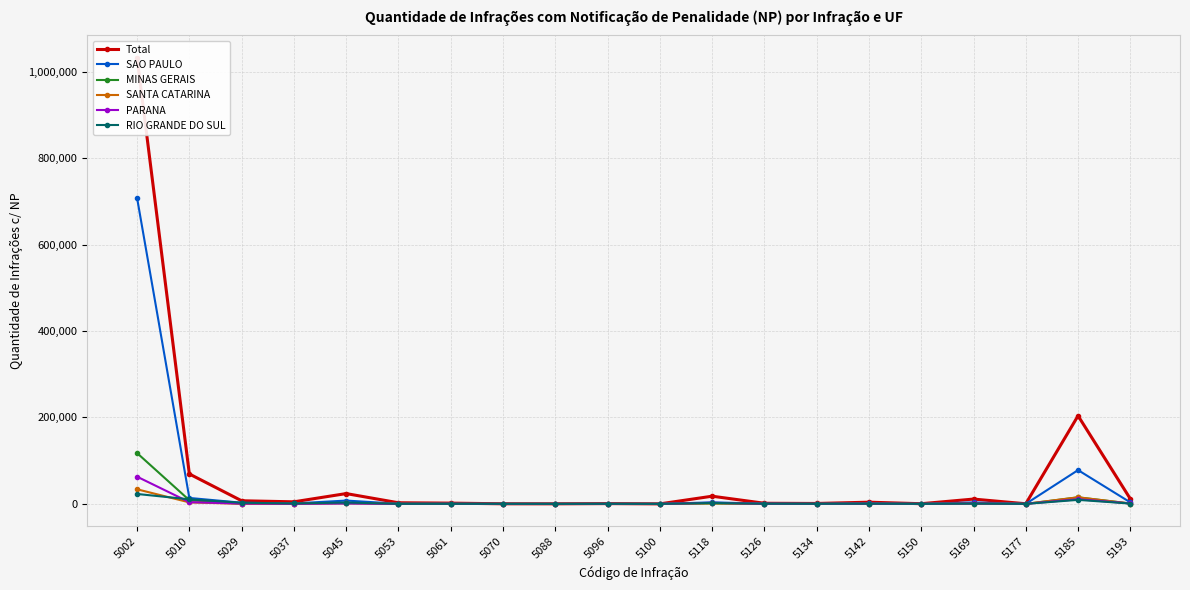

How many data points in Total are above 3944?

9